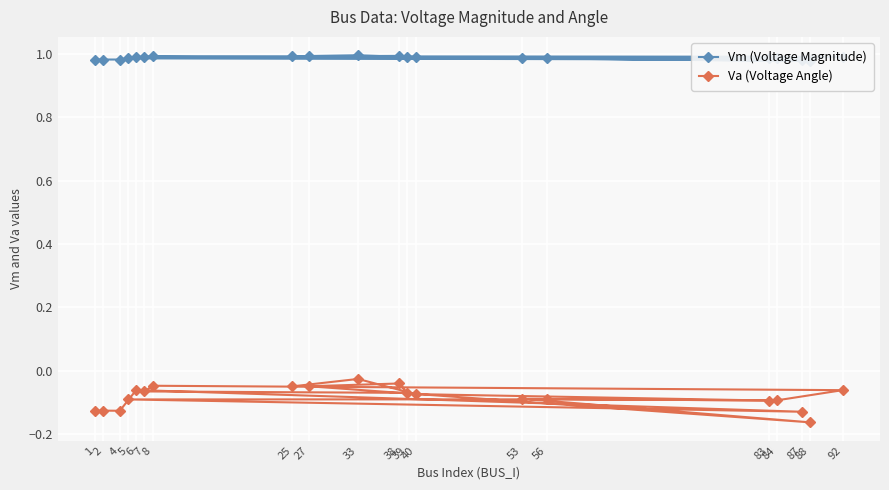

At which category is the sum across all series the highest?

33